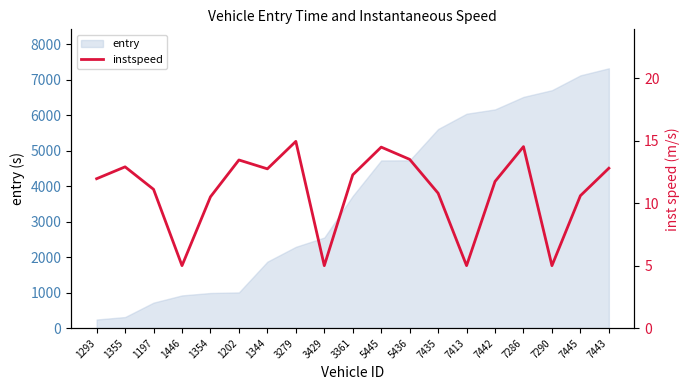

What is the label of the 18th point from the right?

1355